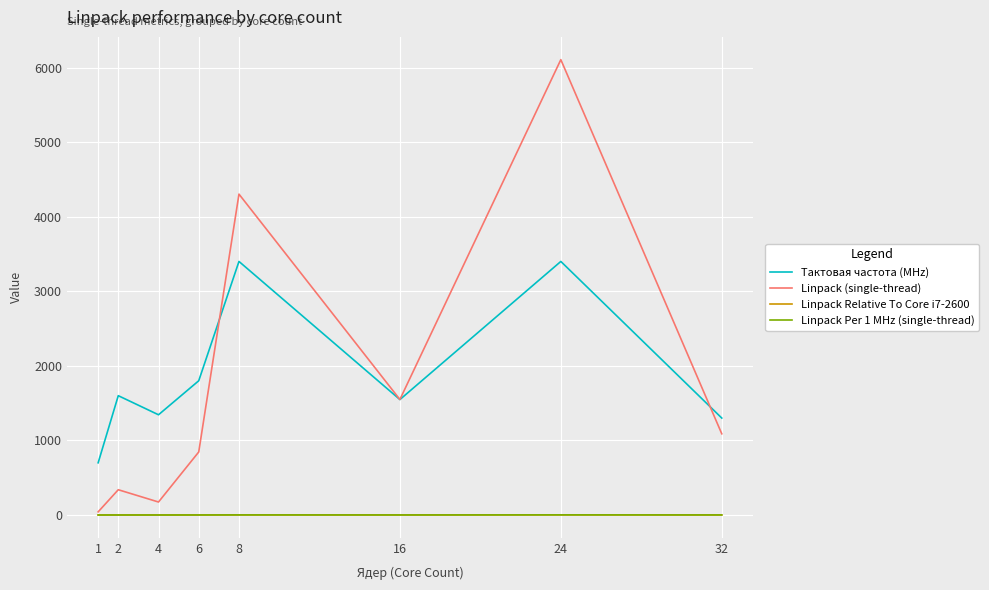

The value of Тактовая частота (MHz) at 1 is 700.0. True or false?

True